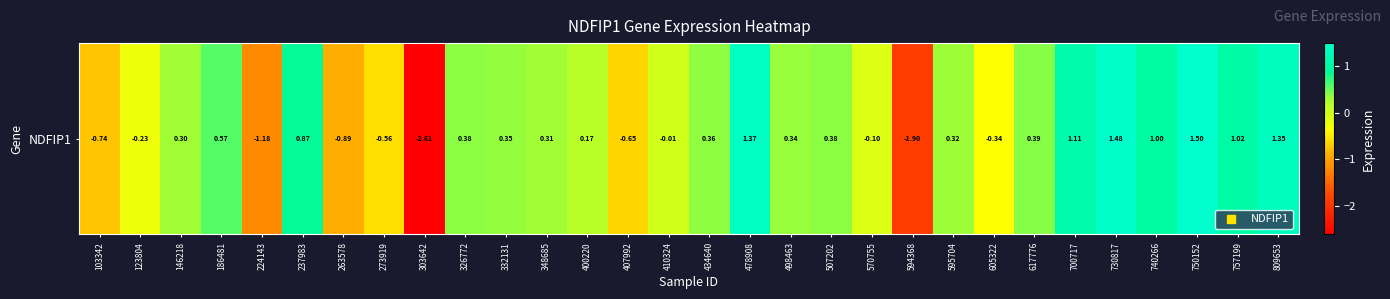

How many categories are shown in the chart?

30